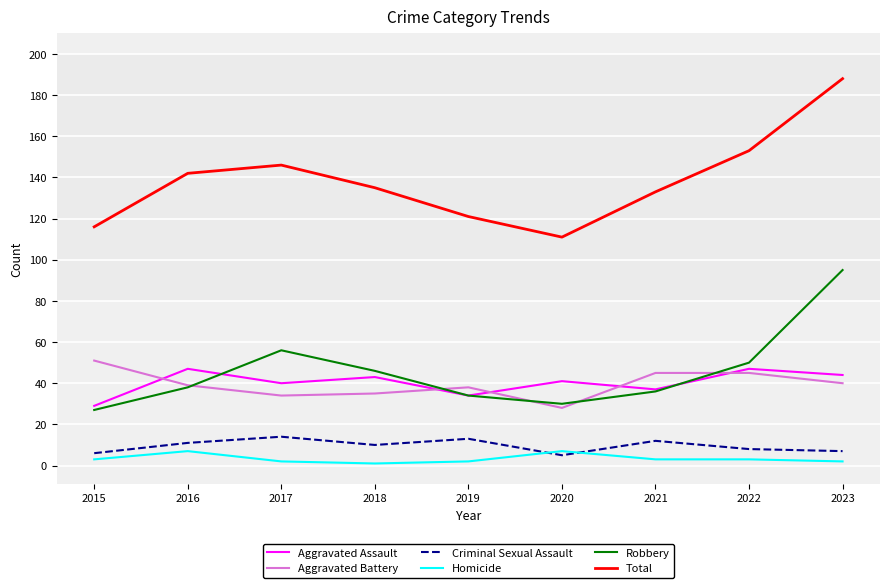

At which category is the sum across all series the highest?

2023